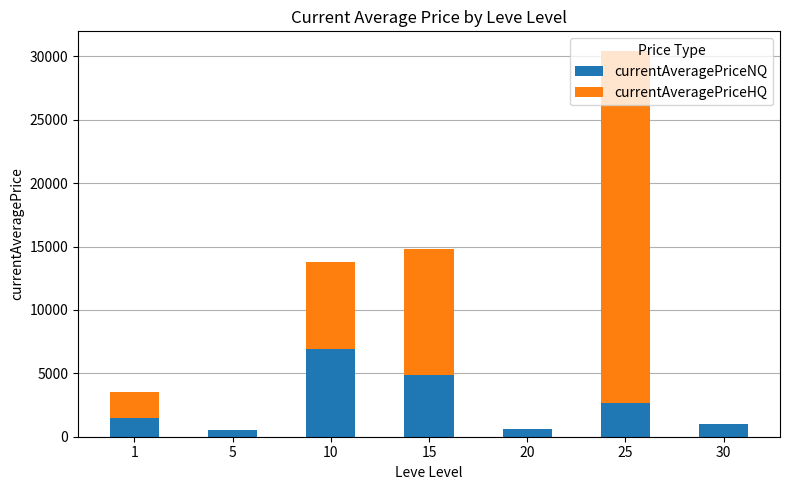

At which category is the sum across all series the highest?

25